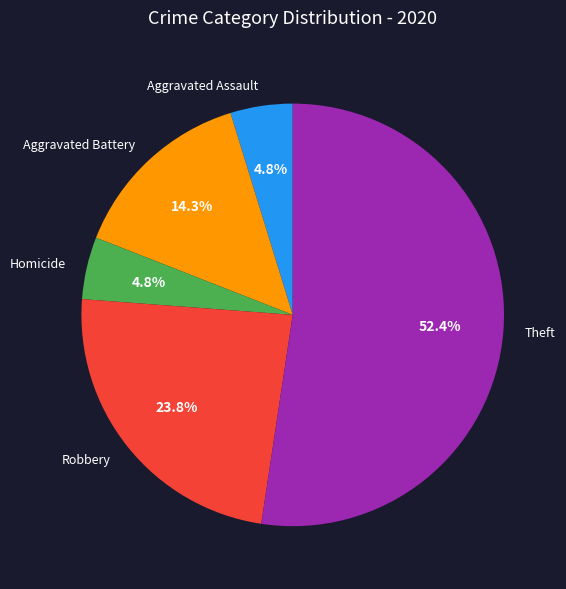

To the nearest percent, what is the difference between the Robbery and Homicide slice percentages?

19%